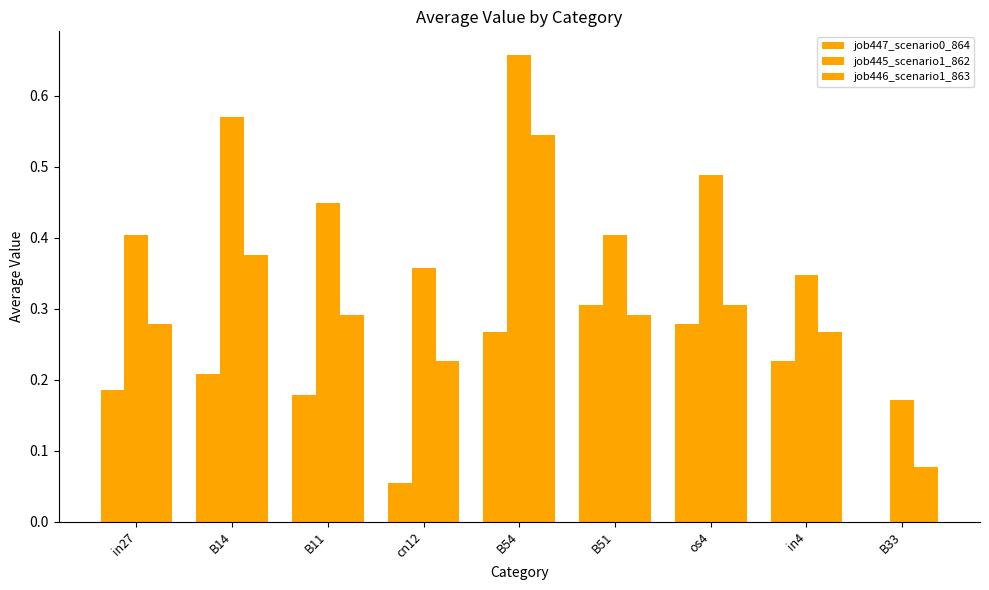

How many groups of bars are there?

9